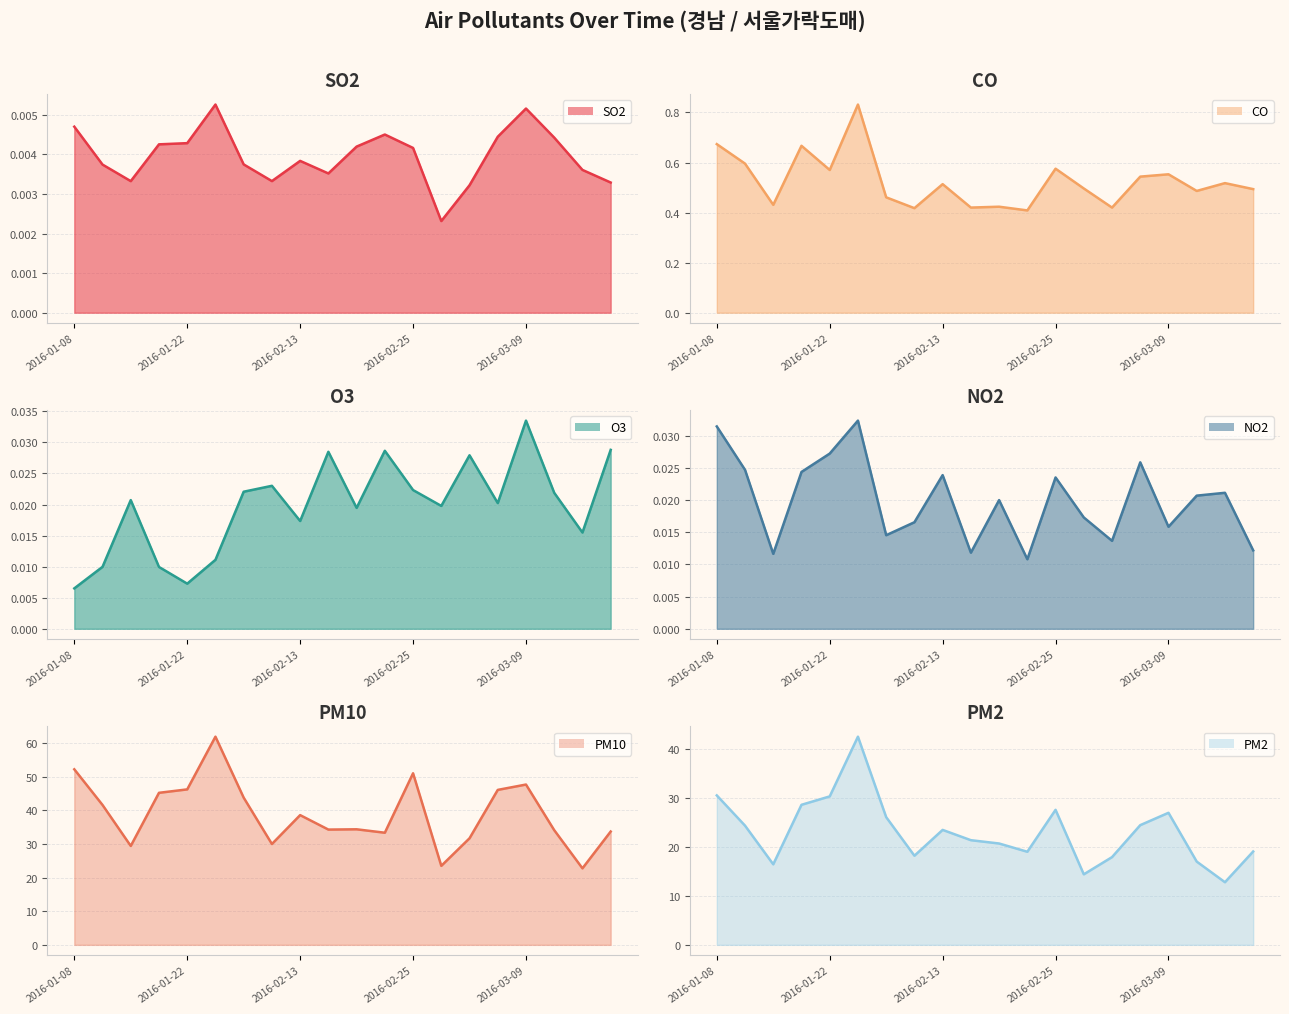

At 9, list the series in order from smallest to largest.

SO2 line, NO2 line, O3 line, CO line, PM2 line, PM10 line